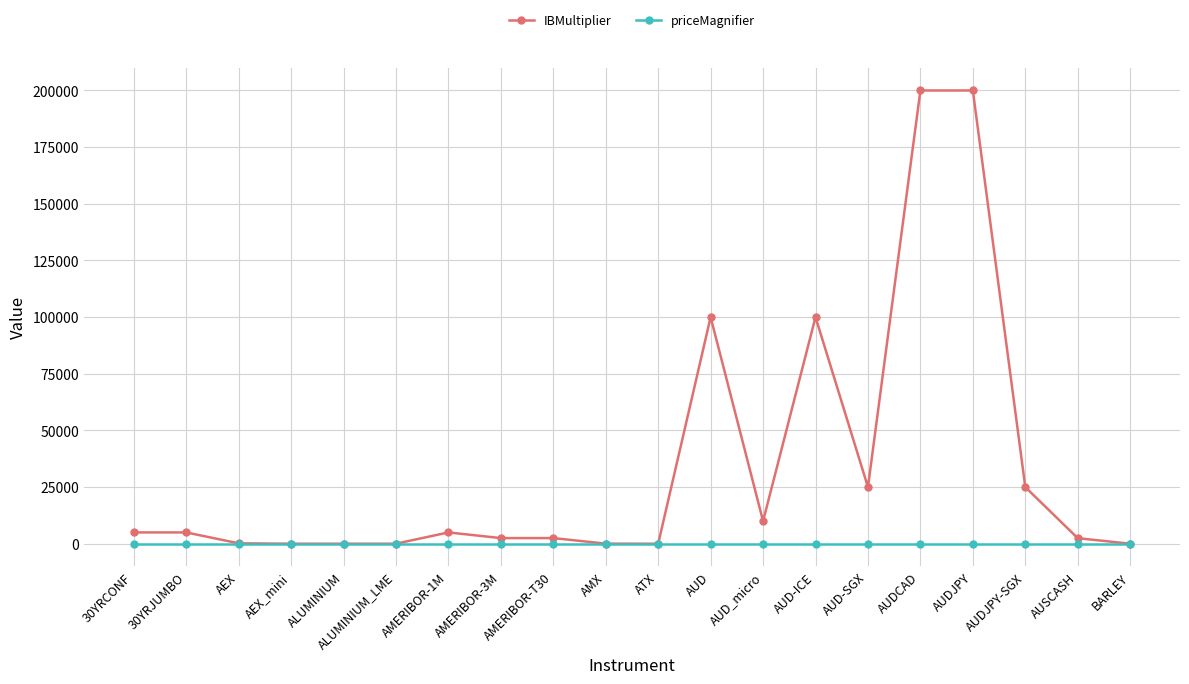

What is the total value across all series at AEX?

201